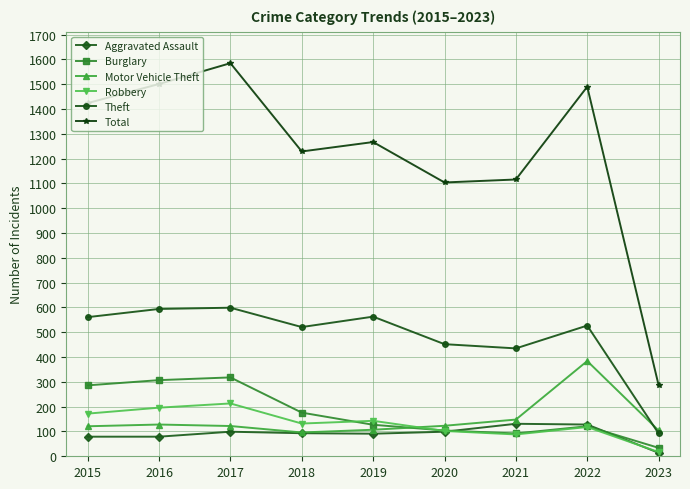

Is the value of Motor Vehicle Theft at 2017 greater than the value of Total at 2016?

No